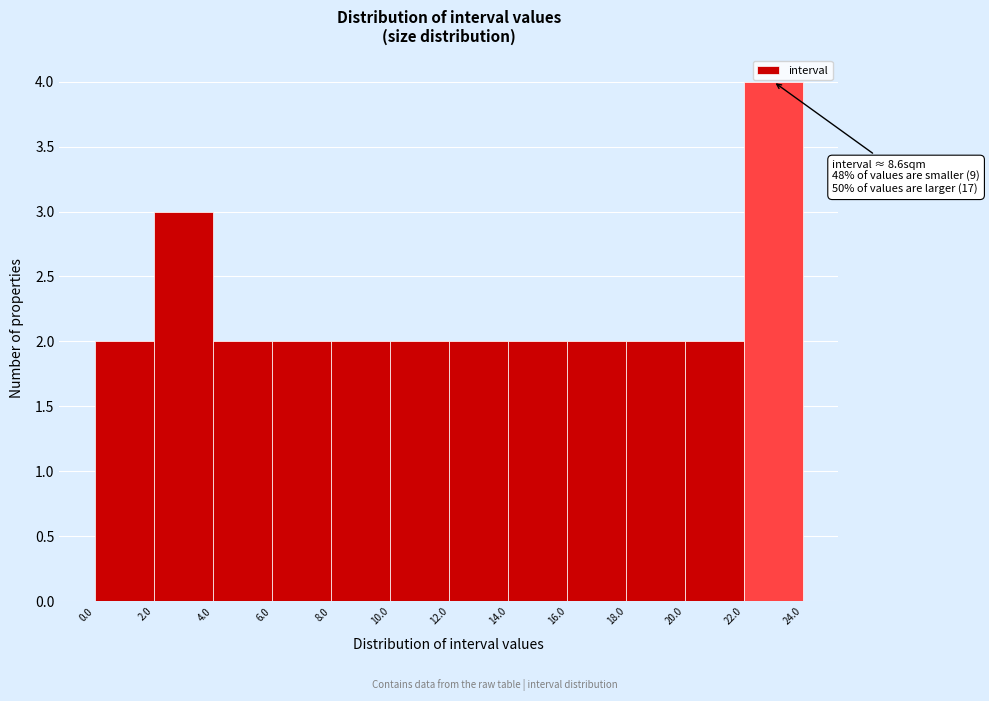

Which range on the x-axis has the tallest bar?

22.0 to 24.0